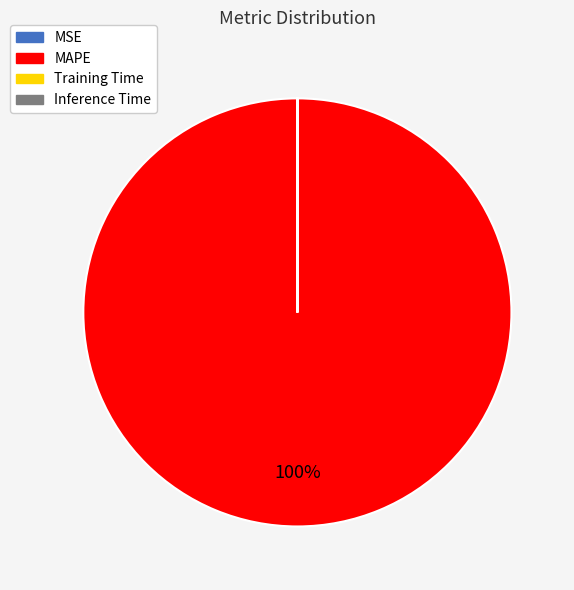

To the nearest percent, what is the average slice percentage?

25%